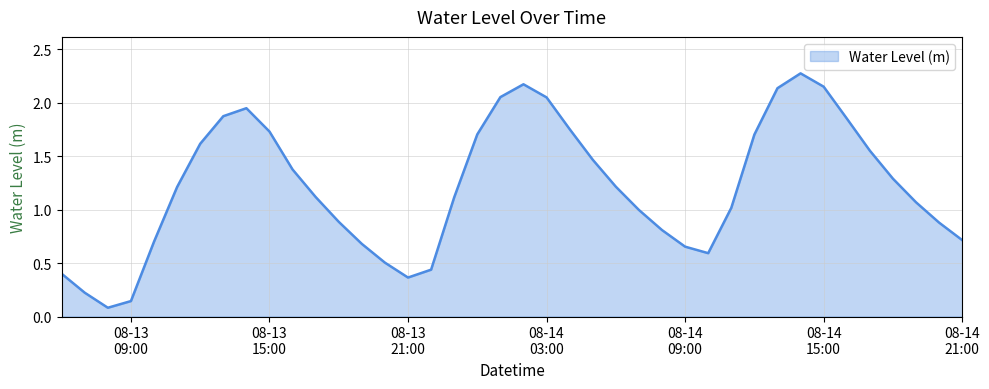

What is the maximum value shown in the chart?

2.3